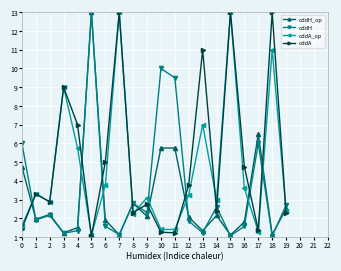

Is this an area chart (filled region under the line)?

No